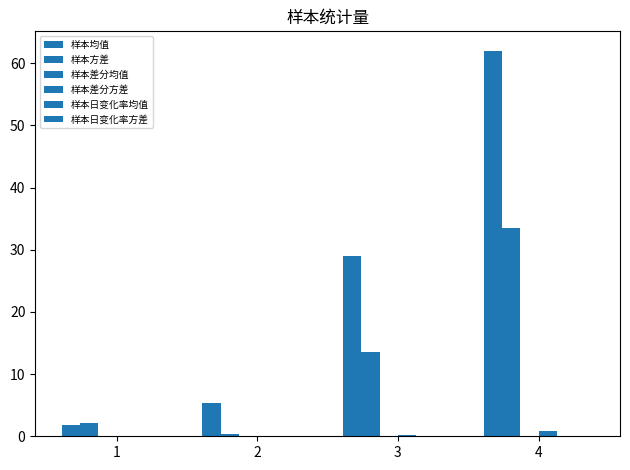

At which label does 样本均值 reach its minimum?

1